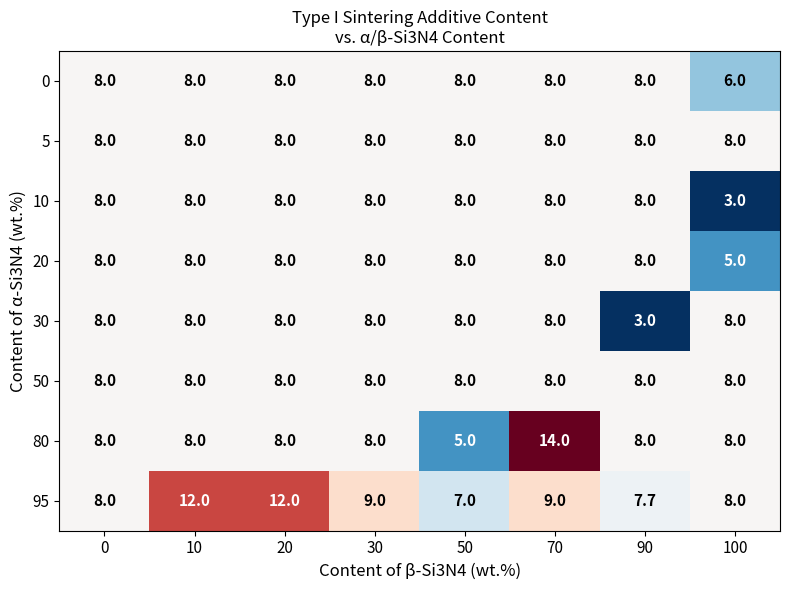

Is it true that 80 equals 3.3 at 50?

False